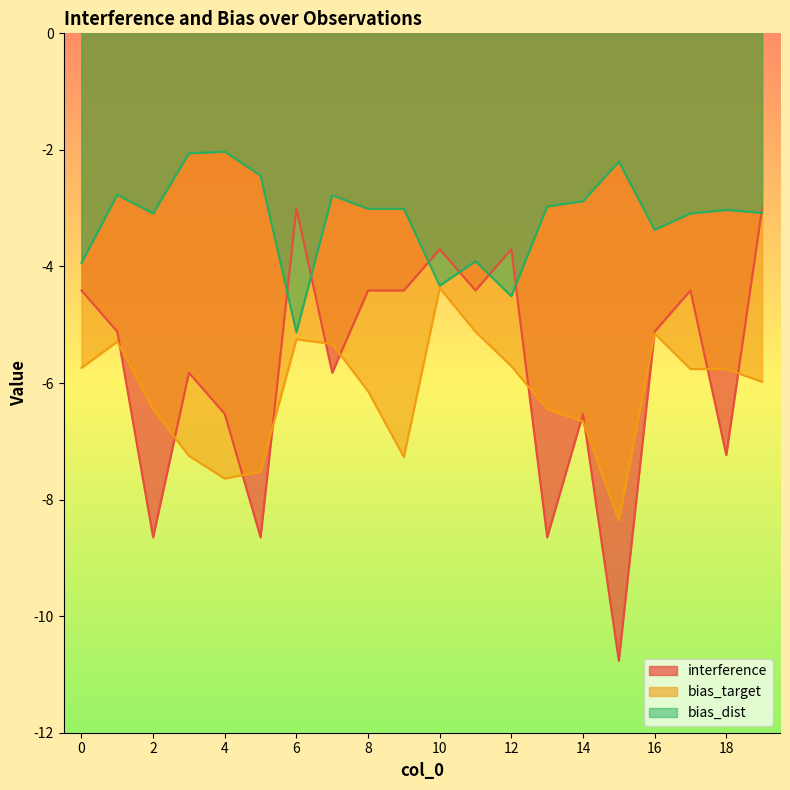

True or false: interference and bias_dist cross at least once.

True